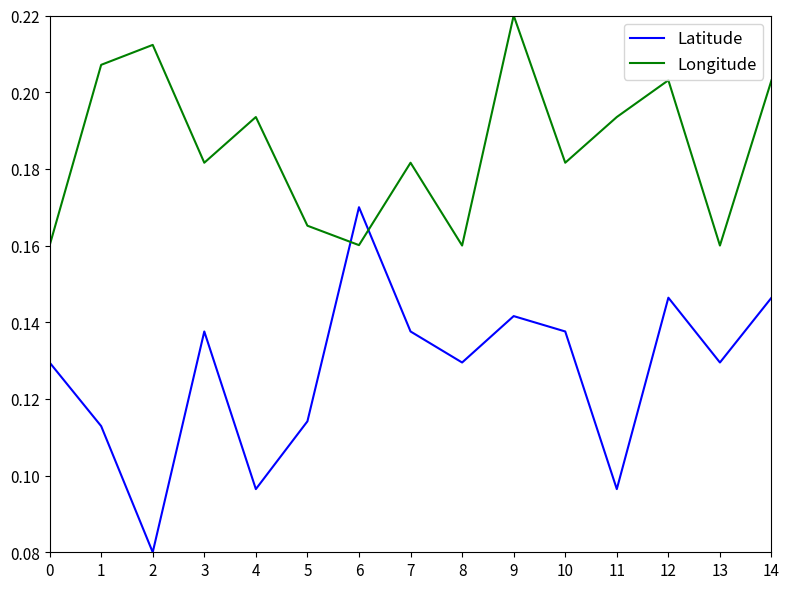

At which label does Longitude reach its peak?

9